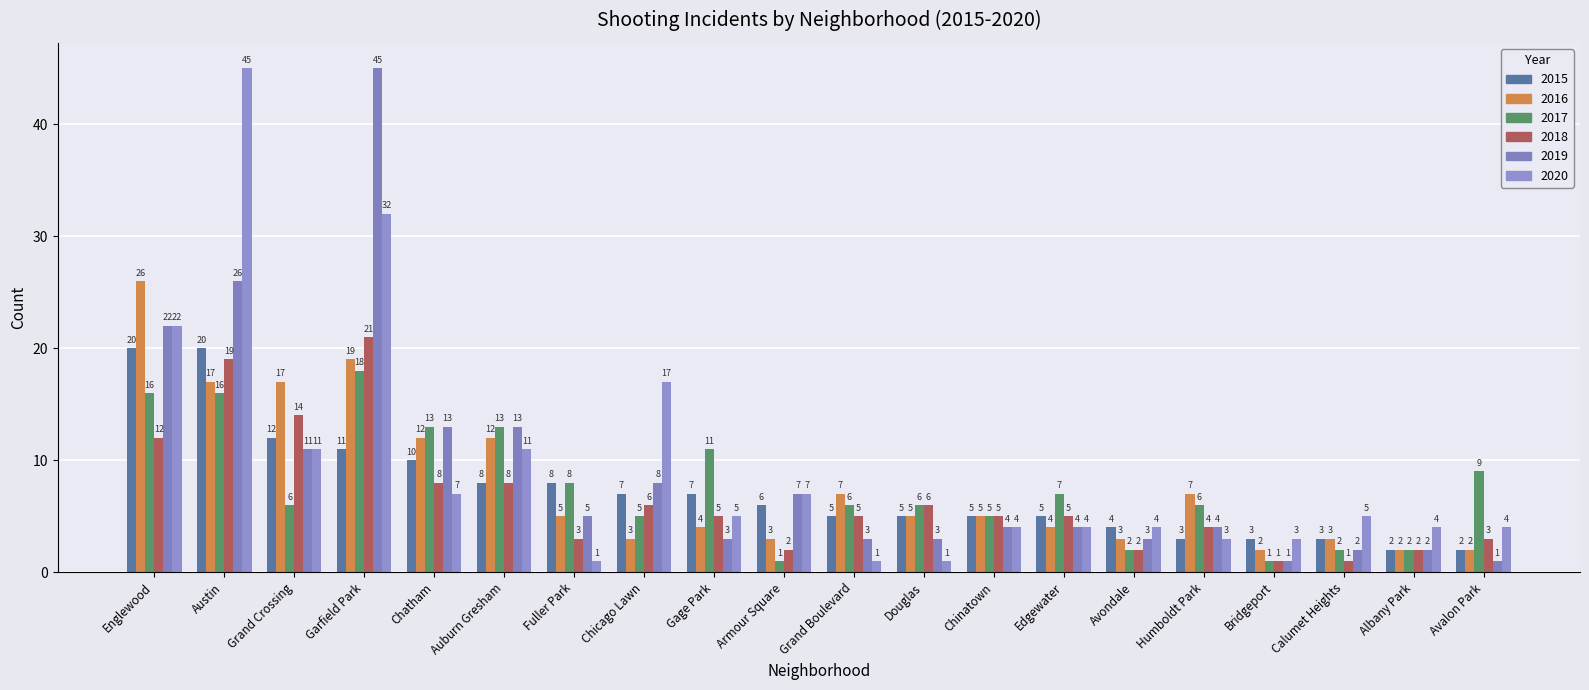

Rank the series at Chinatown from highest to lowest value.

2015, 2016, 2017, 2018, 2019, 2020